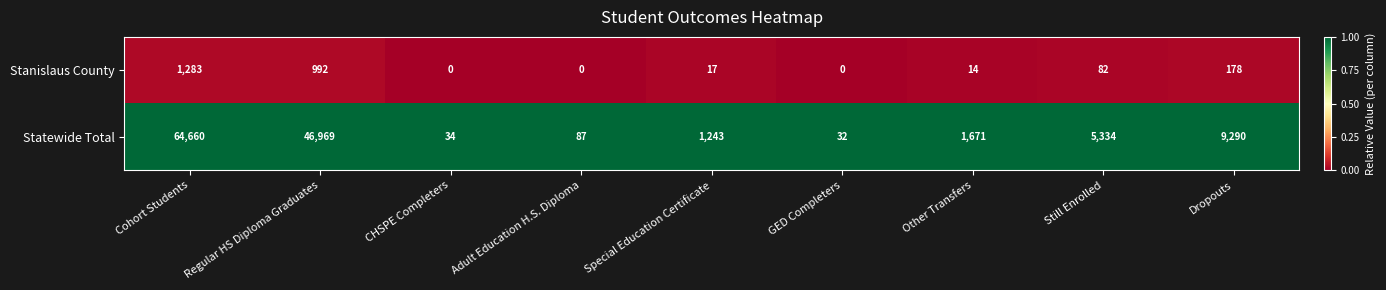

What value does the Stanislaus County series have at Cohort Students?

1283